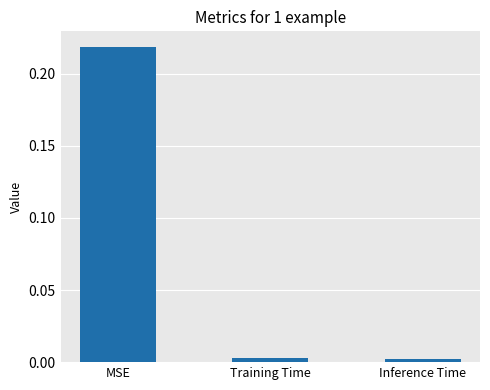

The value at MSE is 0.3. True or false?

False